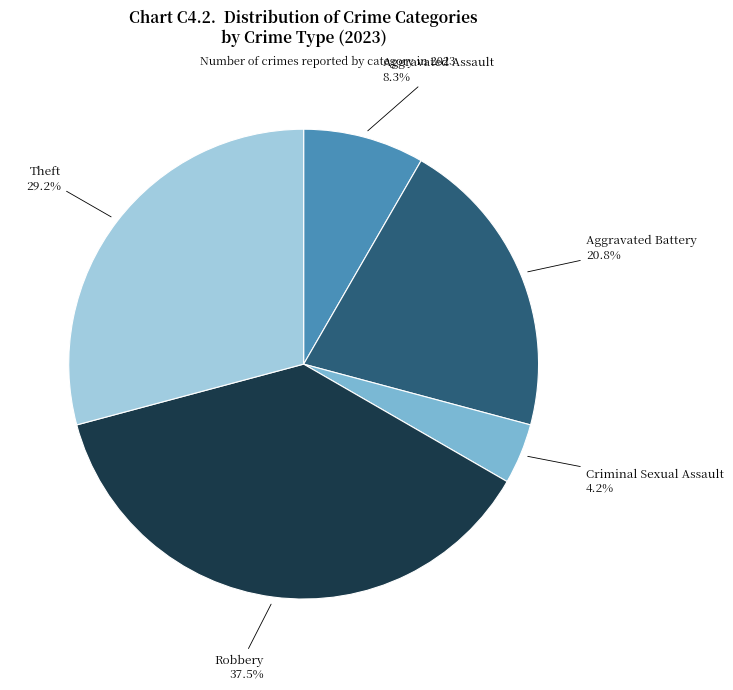

Is there any slice that represents more than half of the pie?

No